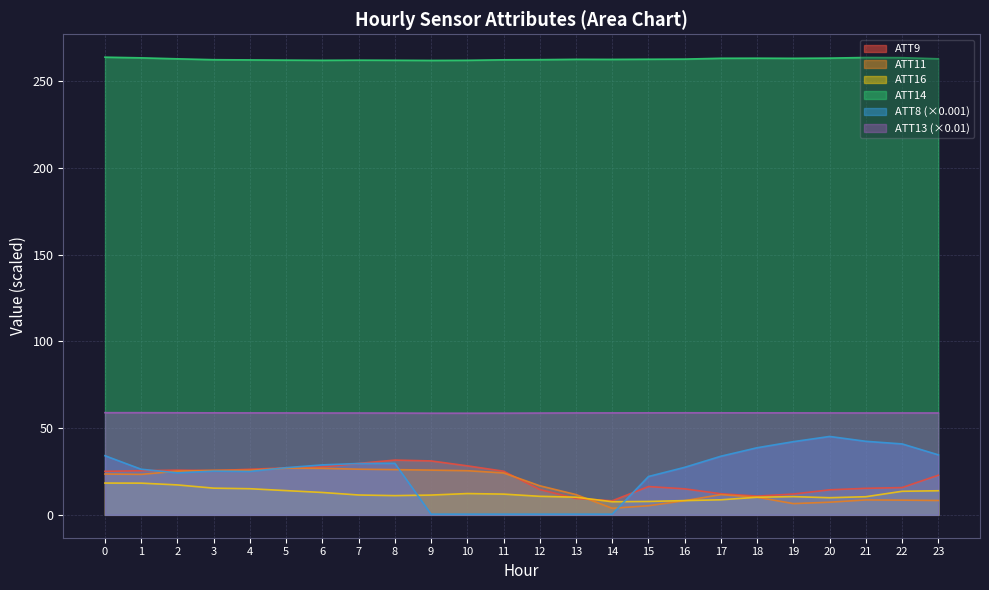

What value does the ATT8 series have at 1?

26.3